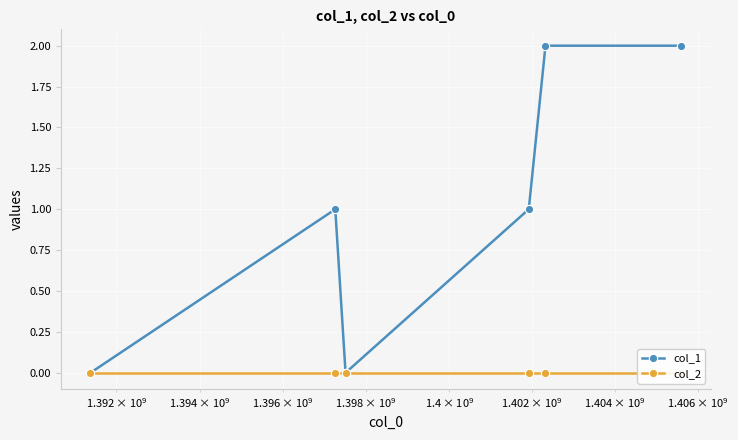

Rank the series by their maximum value, from highest to lowest.

col_1, col_2